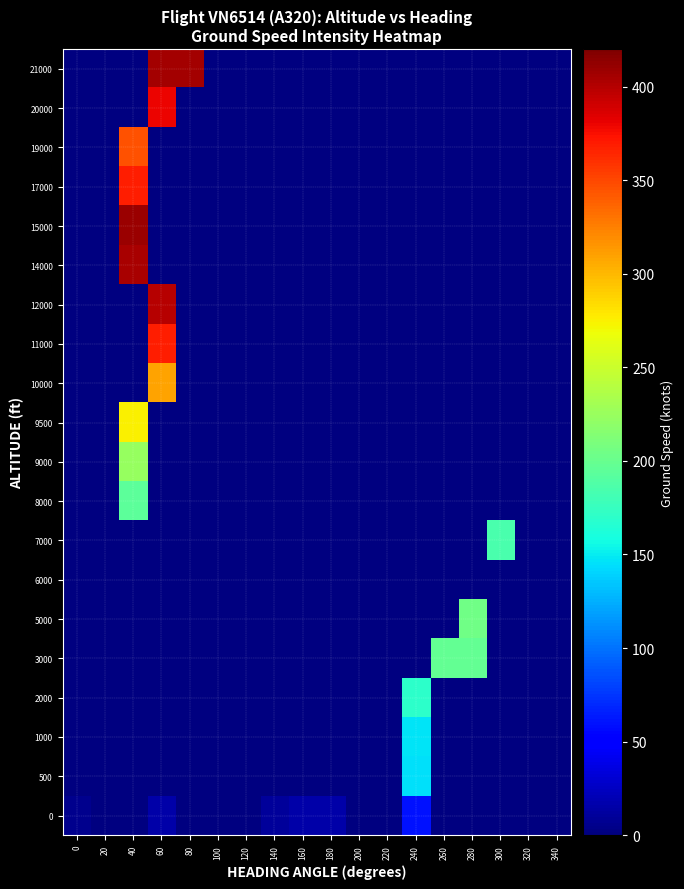

At 320, list the series in order from largest to smallest.

0, 500, 1000, 2000, 3000, 5000, 6000, 7000, 8000, 9000, 9500, 10000, 11000, 12000, 14000, 15000, 17000, 19000, 20000, 21000